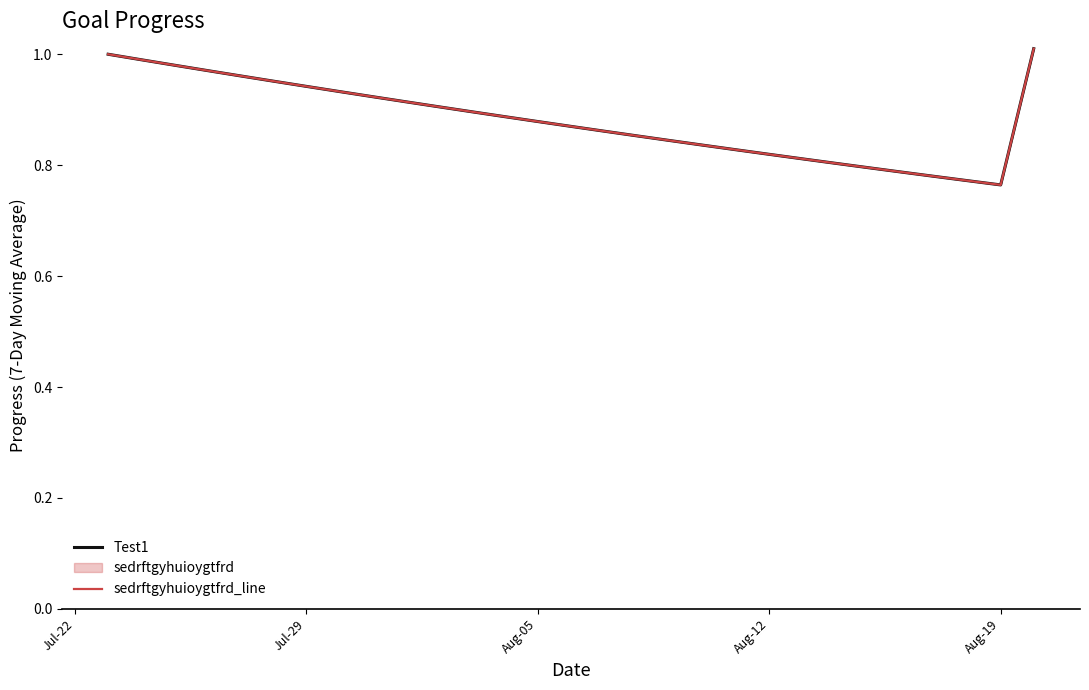

What is the difference between the maximum and second lowest values in the Test1 series?

0.2